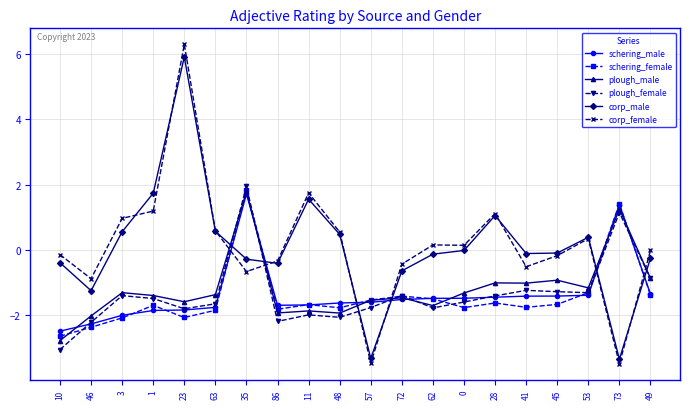

At which category does plough_female reach its first local peak?

3